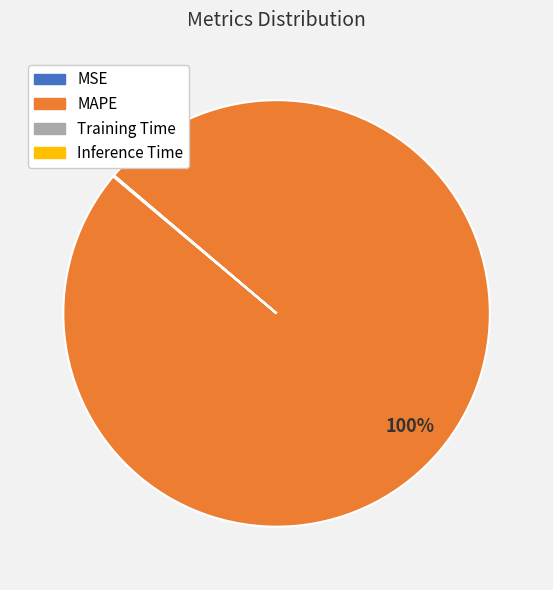

To the nearest percent, what is the difference between the largest and smallest slice percentages?

100%